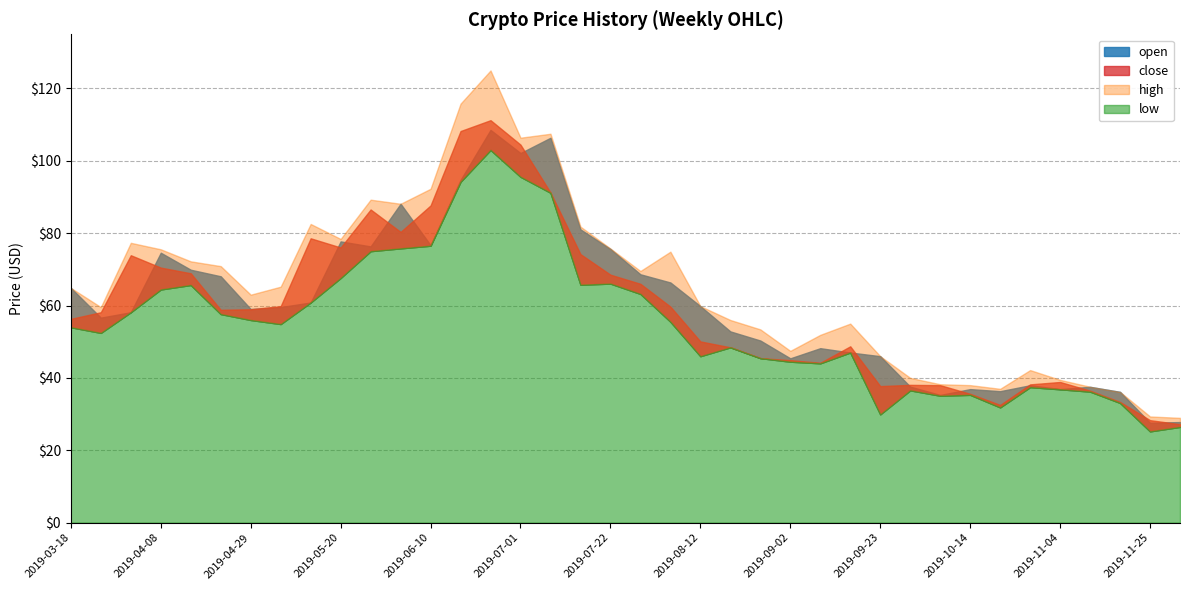

What is the lowest value of the low series?

25.2